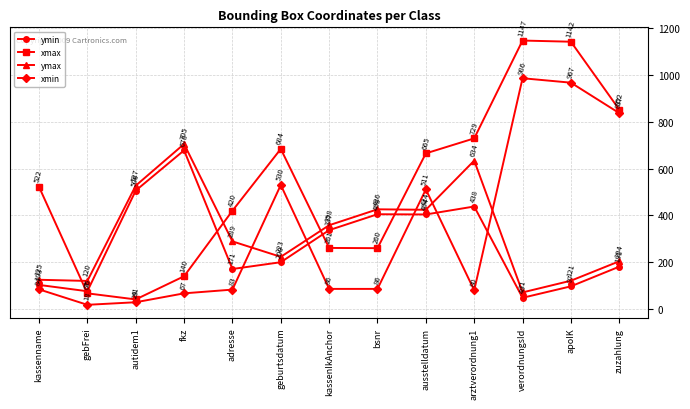

What is the difference between the maximum and minimum values in the xmax series?

1106